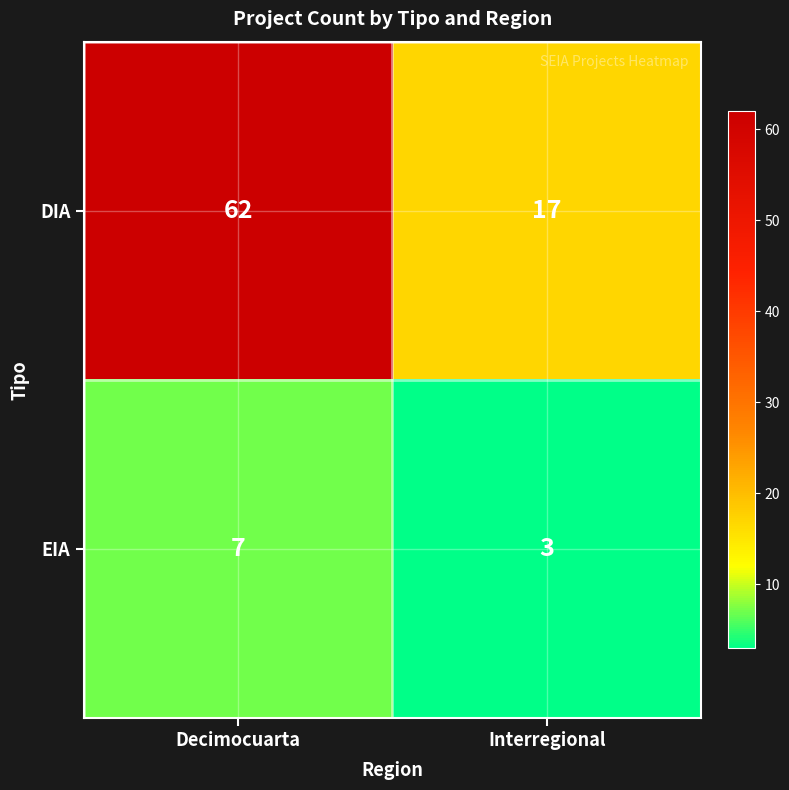

What is the total value across all series at Interregional?

20